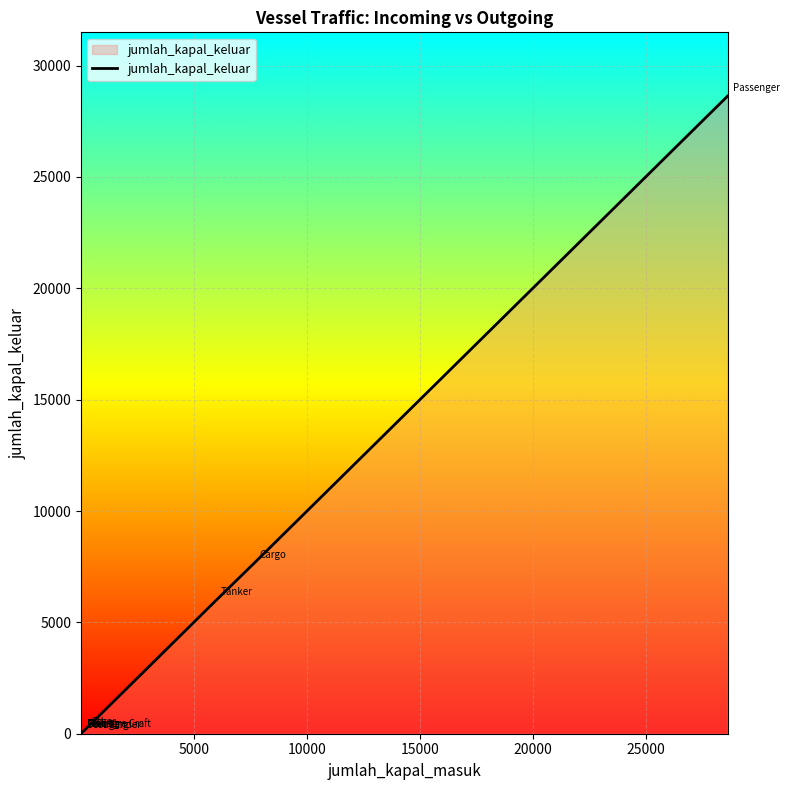

What is the maximum value shown in the chart?

28633